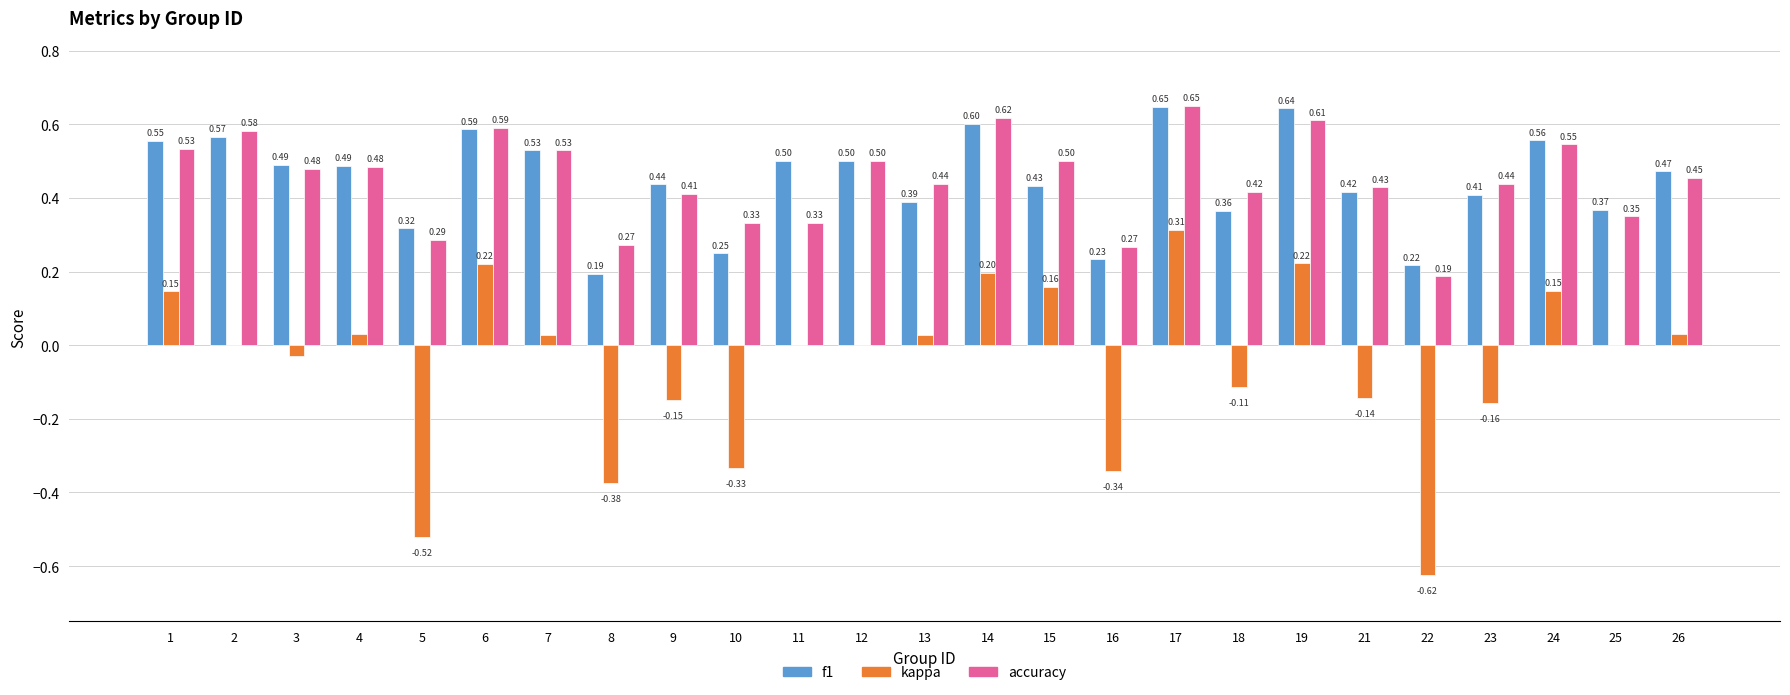

Between 17 and 21, which series saw the biggest shift?

kappa